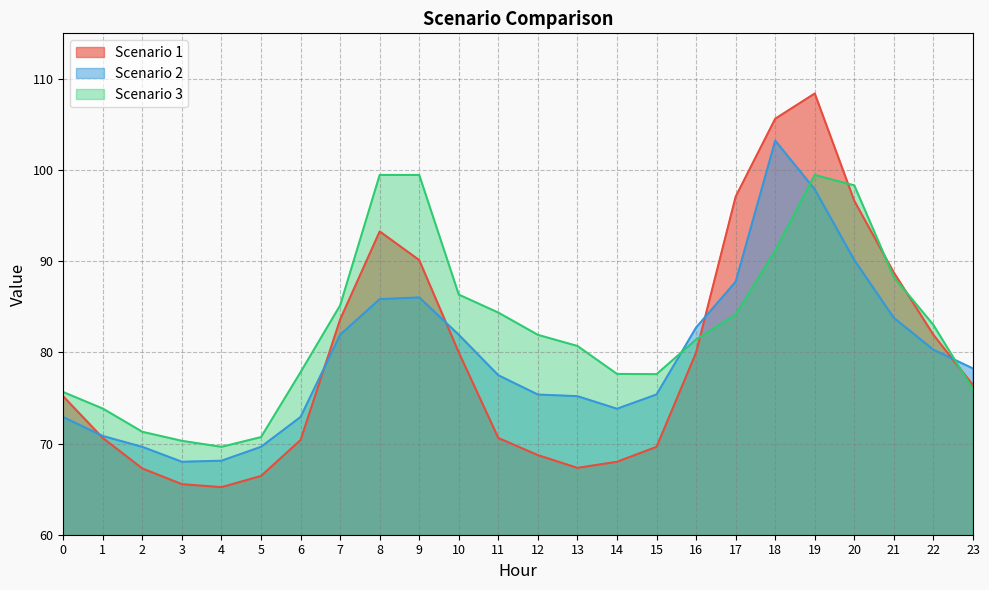

Where does the Scenario 2 series first go above 78?

7